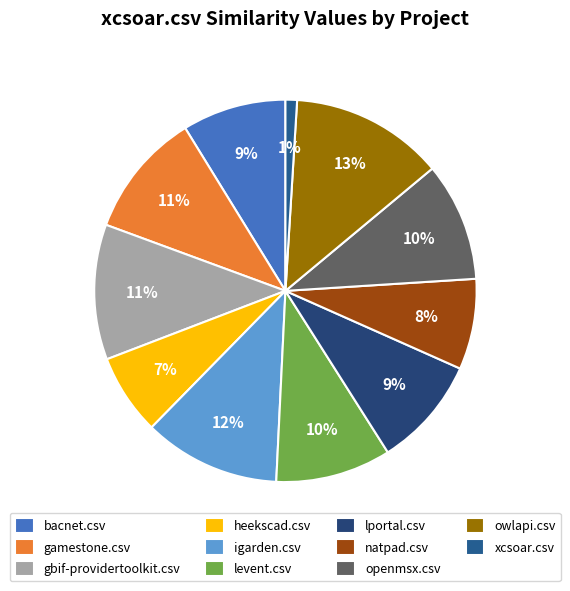

Which has a higher value, owlapi.csv or lportal.csv?

owlapi.csv